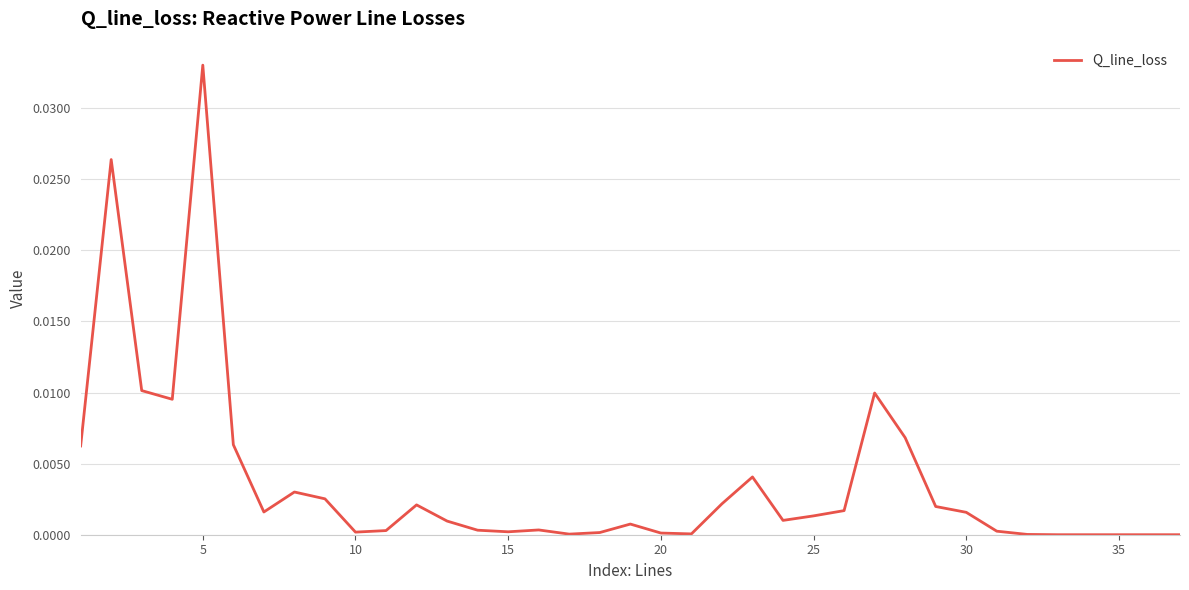

Which label corresponds to the largest value in the chart?

5